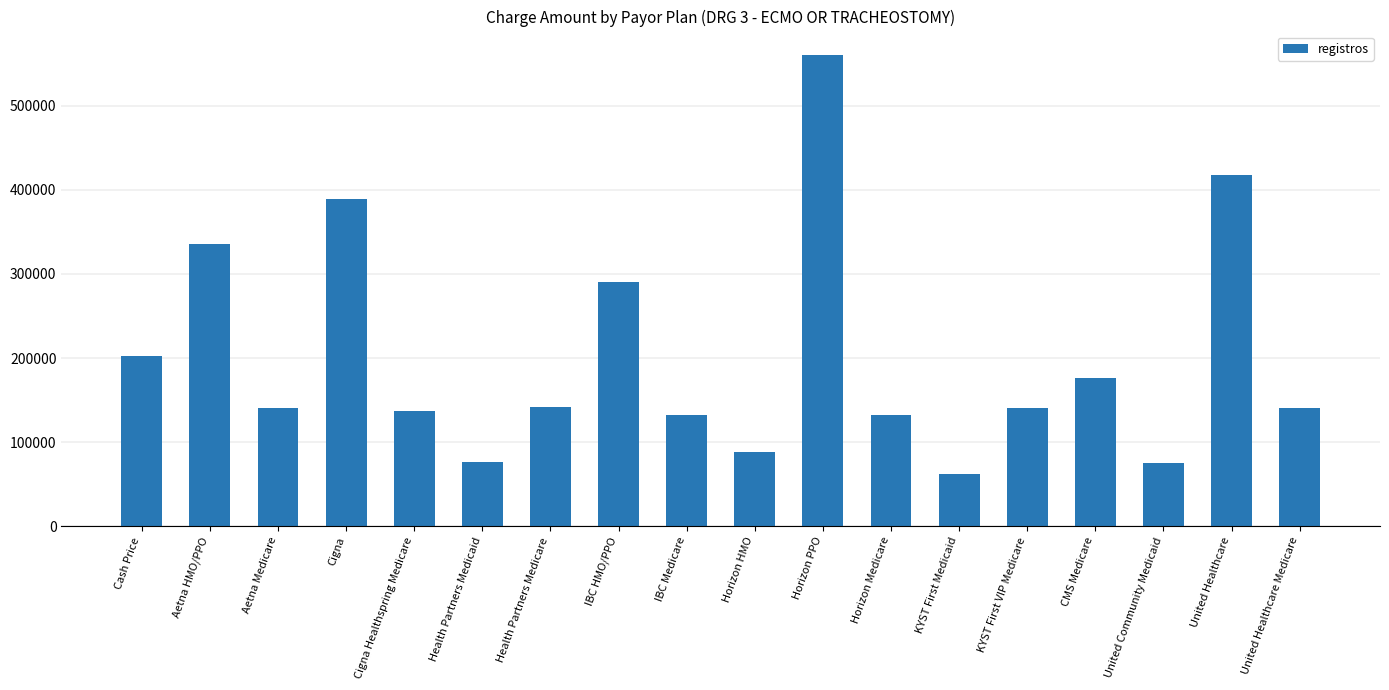

What is the sum of all values?

3638429